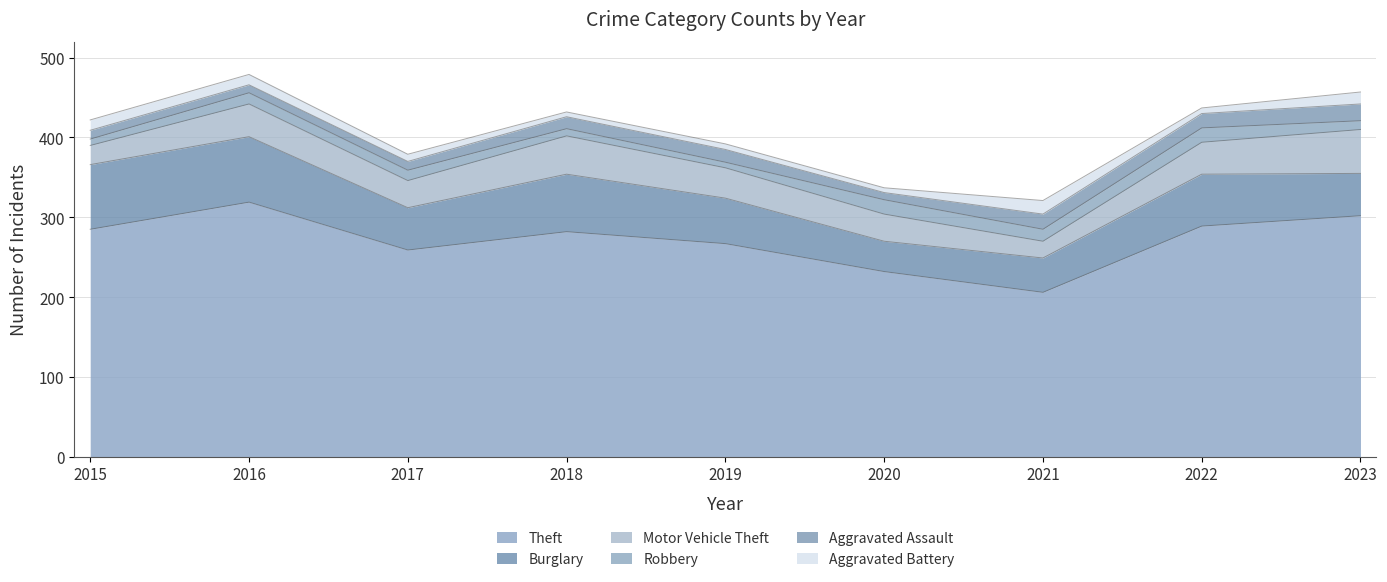

How many lines are shown in the chart?

6